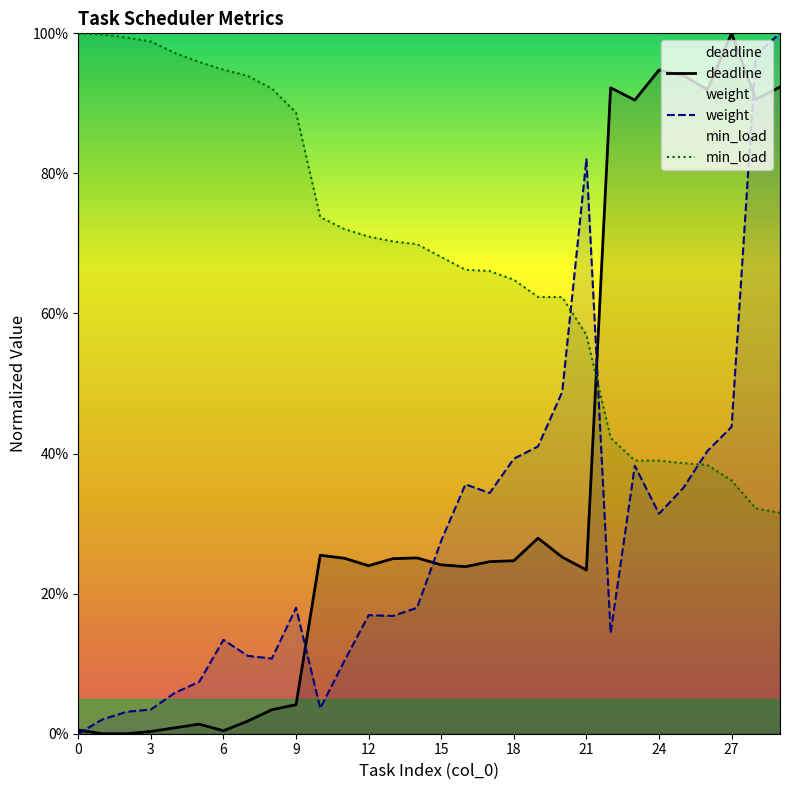

What is the difference between the maximum and minimum values in the deadline series?

1.0